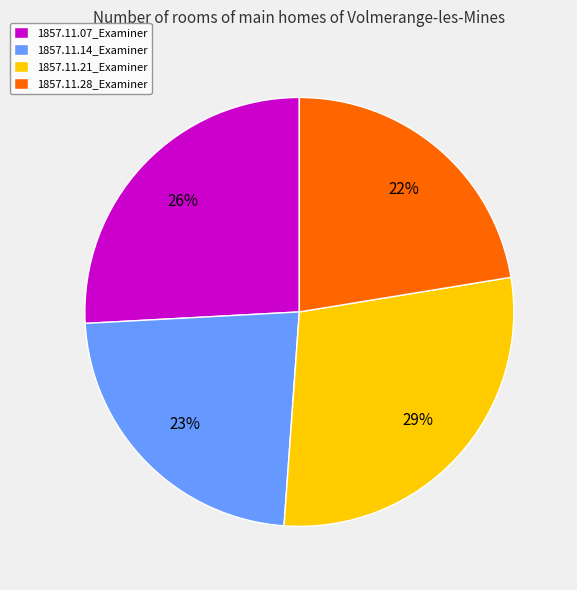

Combined, do 1857.11.21_Examiner and 1857.11.07_Examiner account for over 50%?

Yes